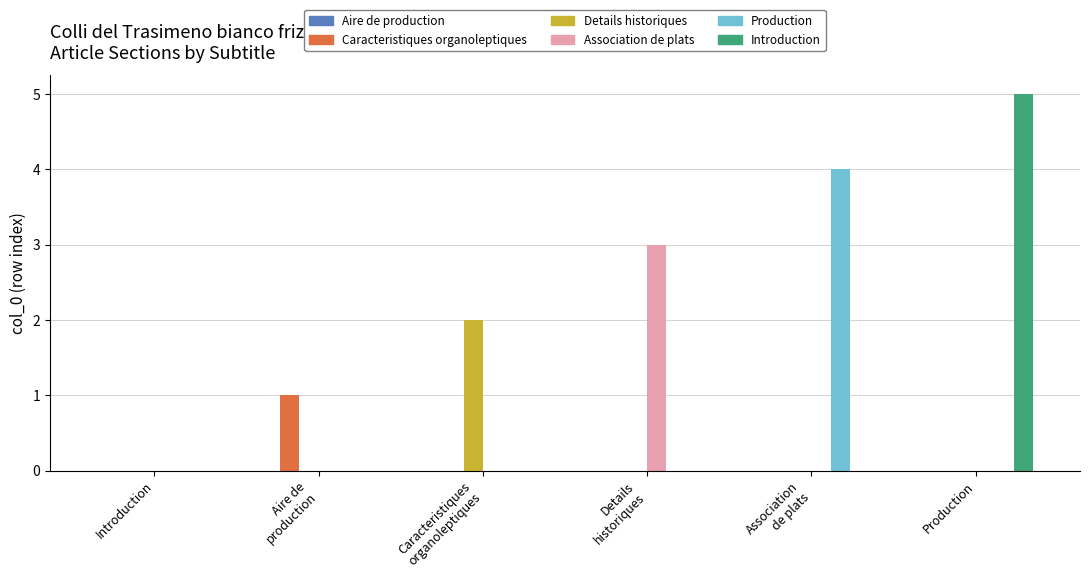

What is the sum of all Production values?

4